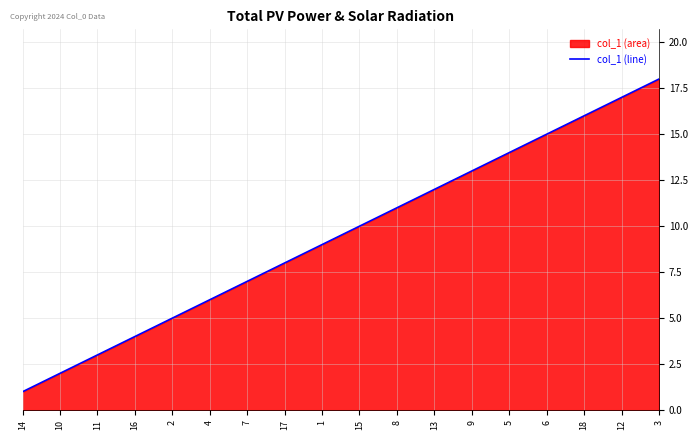

Where is the data nearest to the value 9?

1